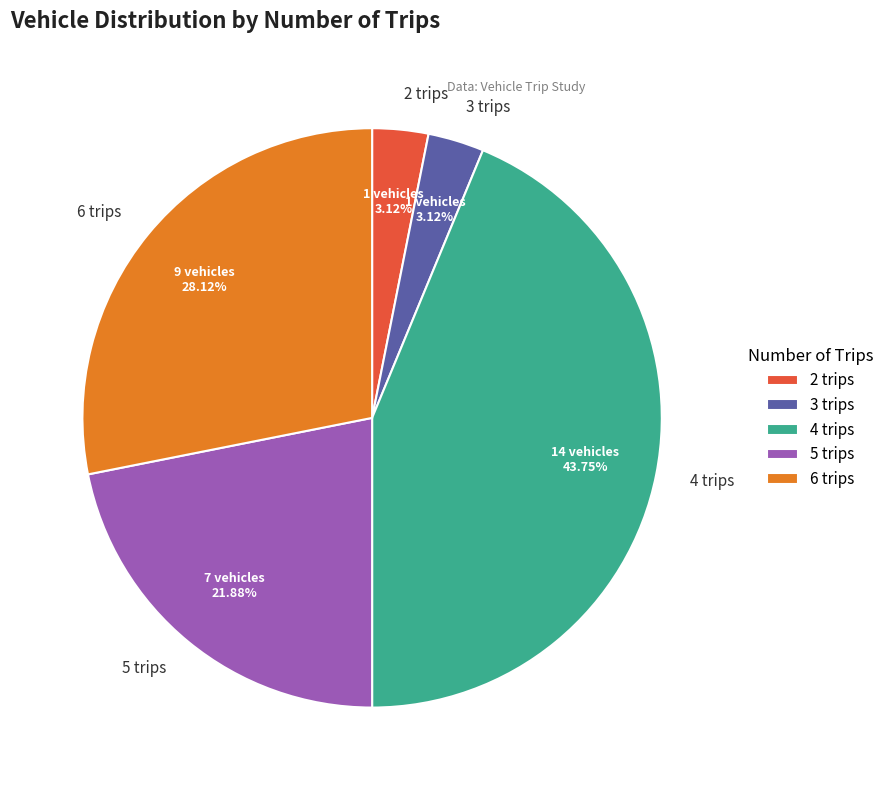

True or false: 4 trips accounts for 59% of the total.

False